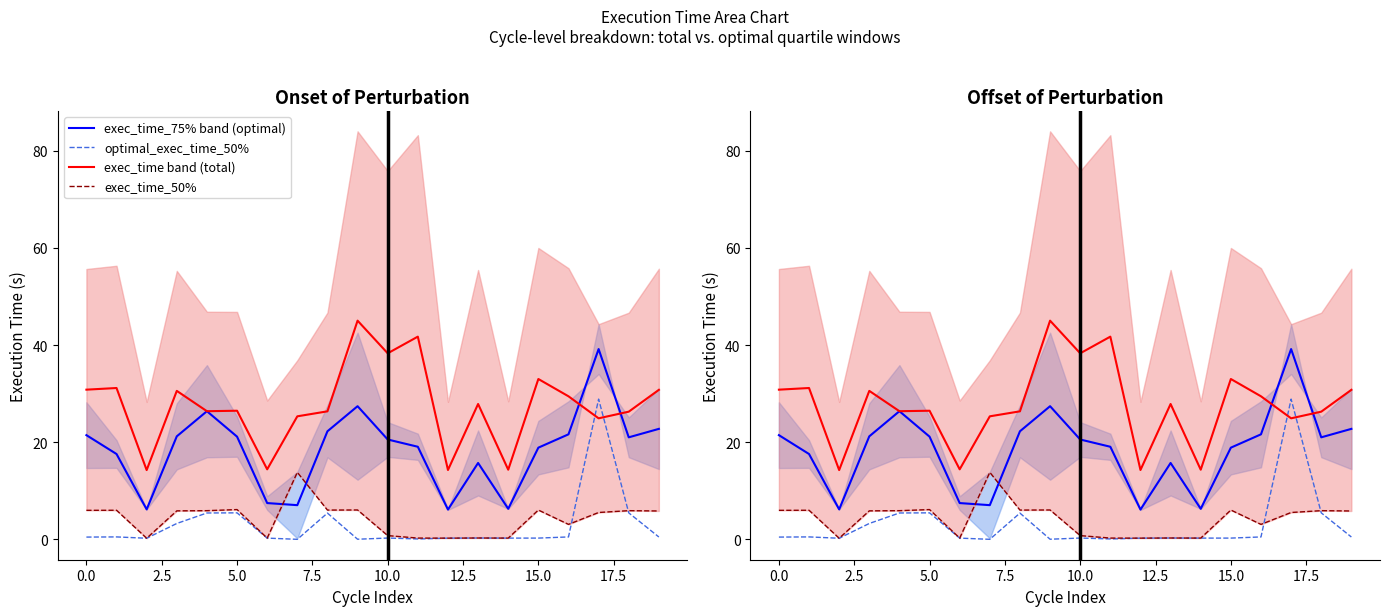

What is the difference between the second highest and second lowest values in the exec_time_50% series?

5.9